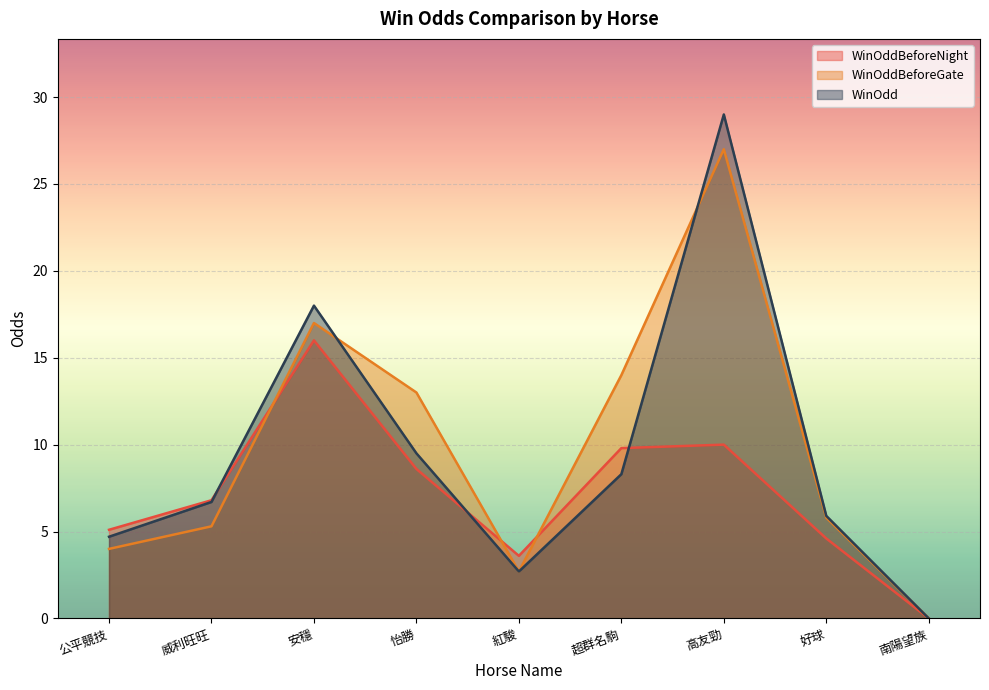

What is the label of the 3rd point from the right?

高友勁